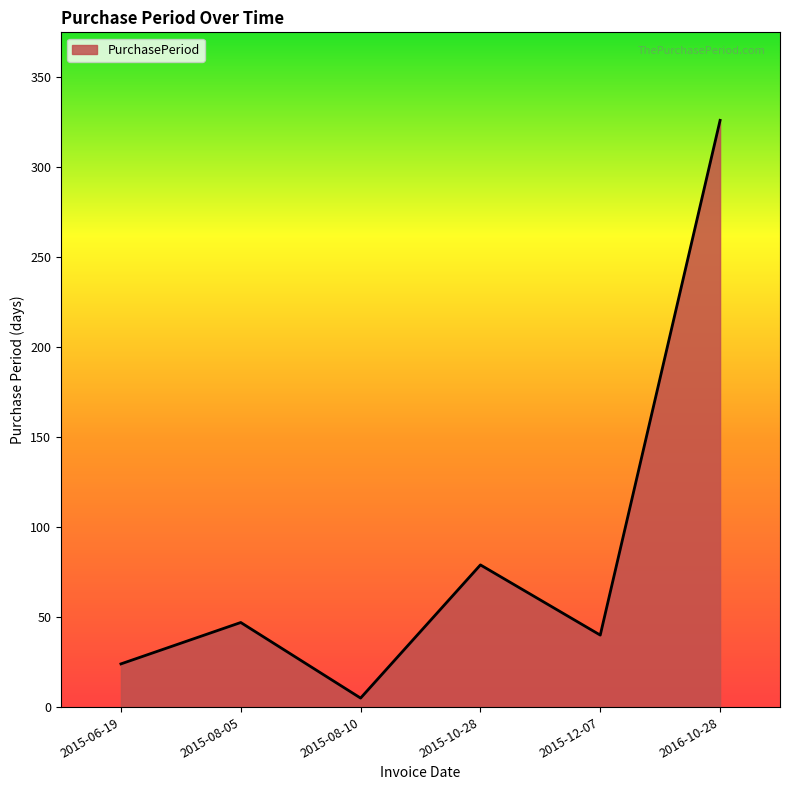

Reading left to right, extract all data points from this chart.

24	47	5	79	40	326